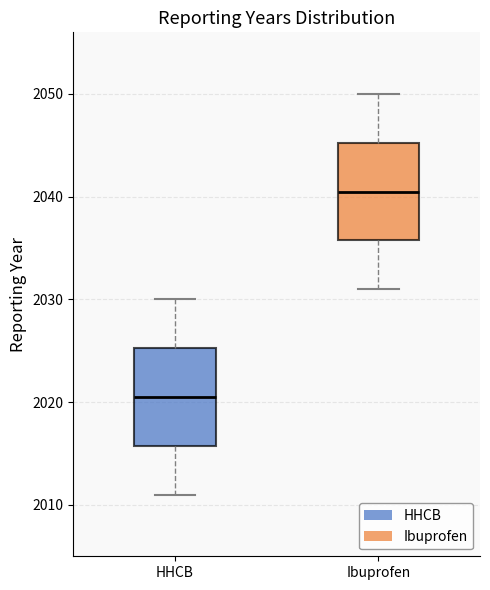

Where is the upper edge of the box for HHCB on the y-axis? The values are not printed on the chart, so give them approximately, as read against the axis.

2025